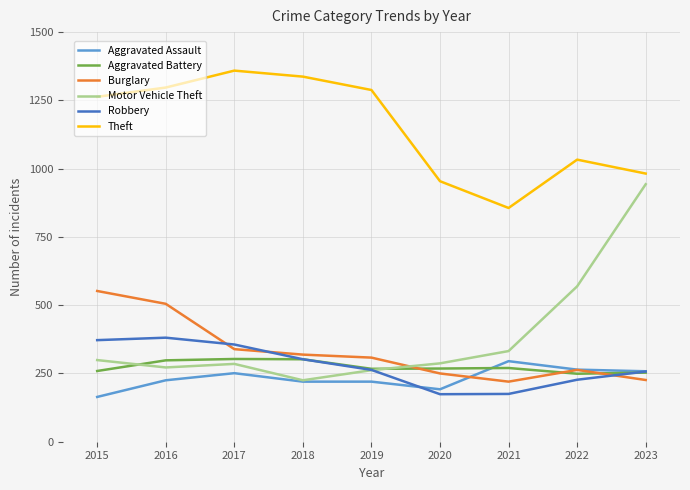

At which category does Motor Vehicle Theft reach its first local valley?

2016